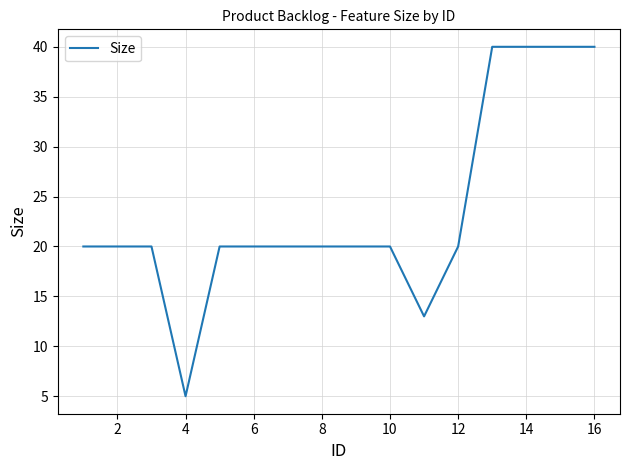

What is the difference between the maximum and minimum values?

35